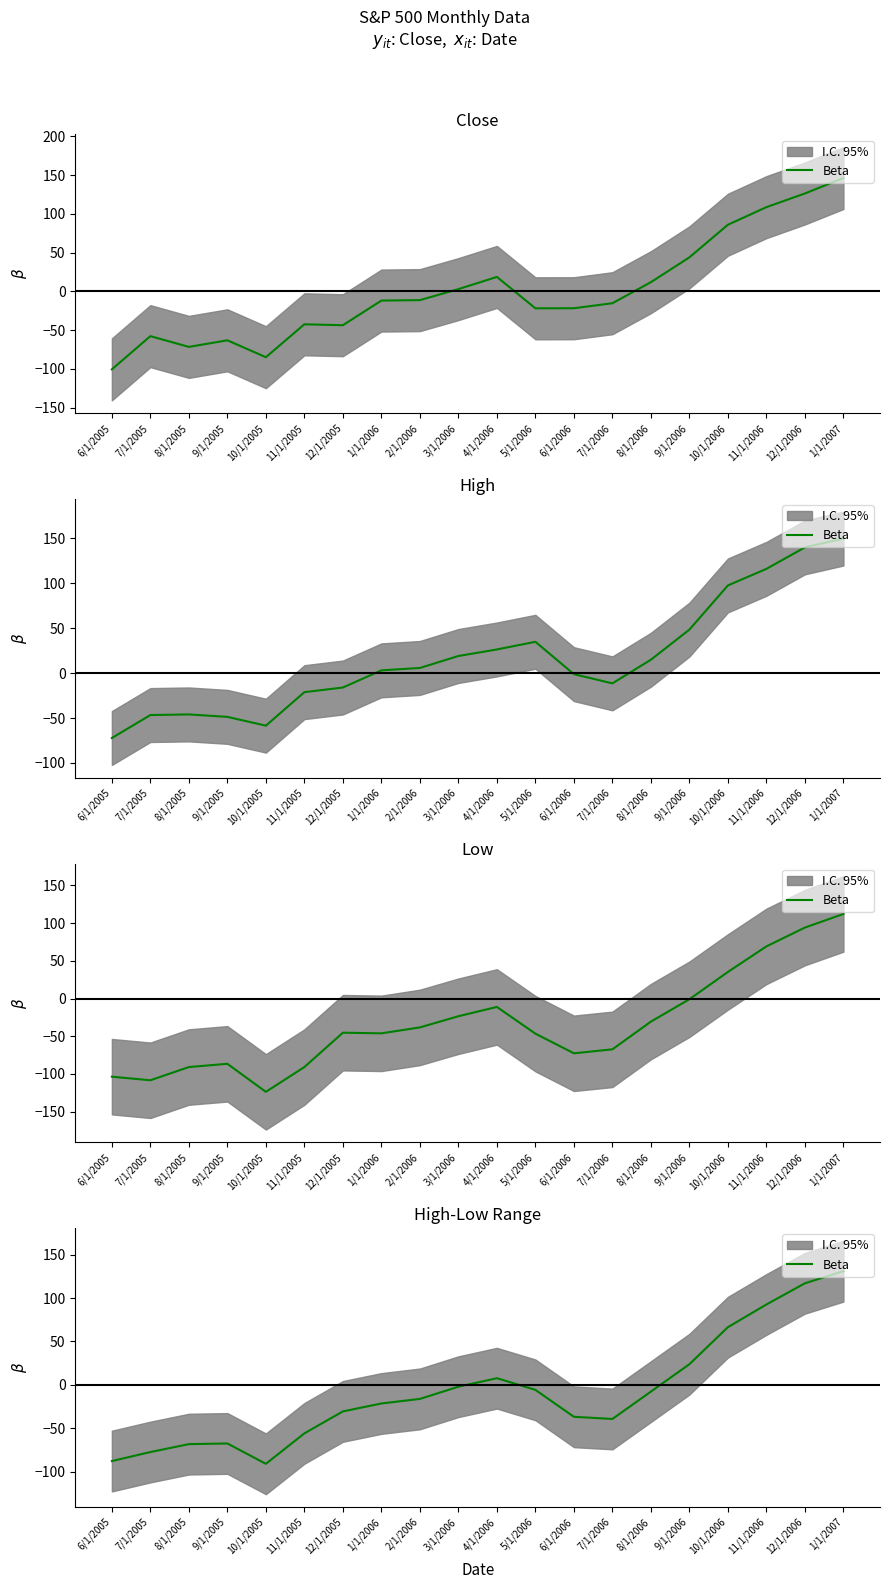

Between 3/1/2006 and 9/1/2005, which is larger?

3/1/2006